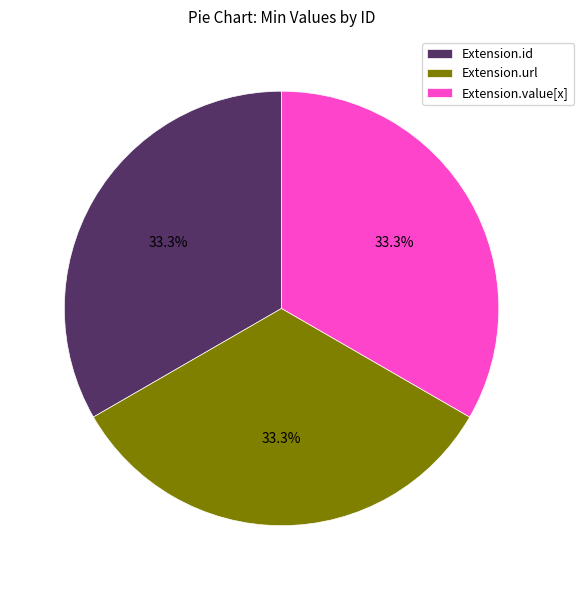

Does Extension.url represent more than half of the total?

No